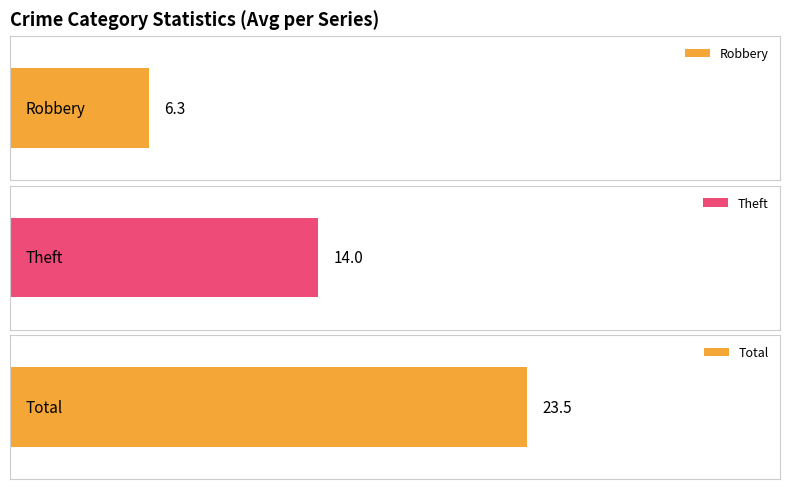

True or false: Theft has a value of 13 at 2023.

False